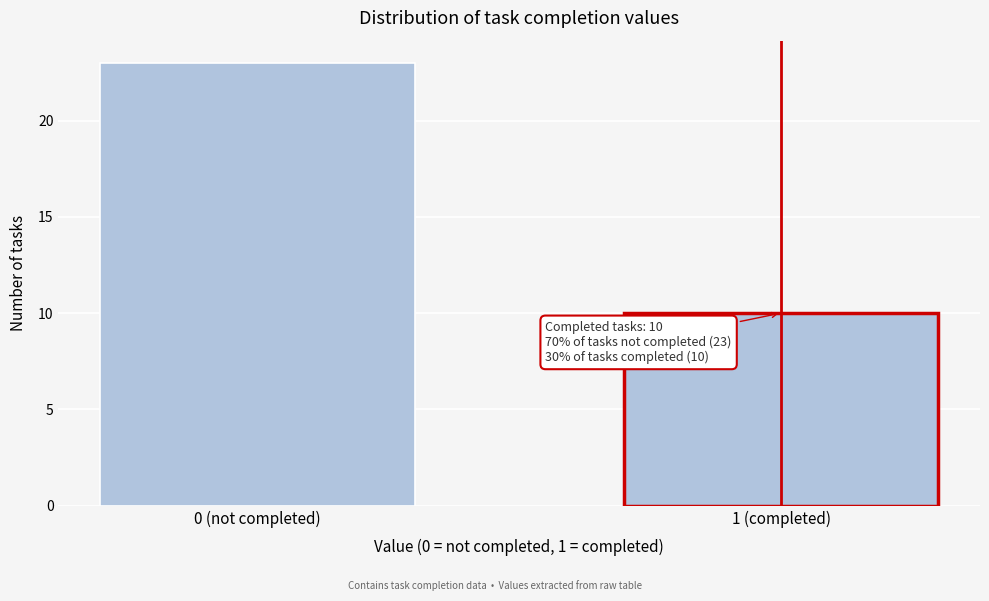

Reading right to left, what are all the values shown in this chart?

10	23